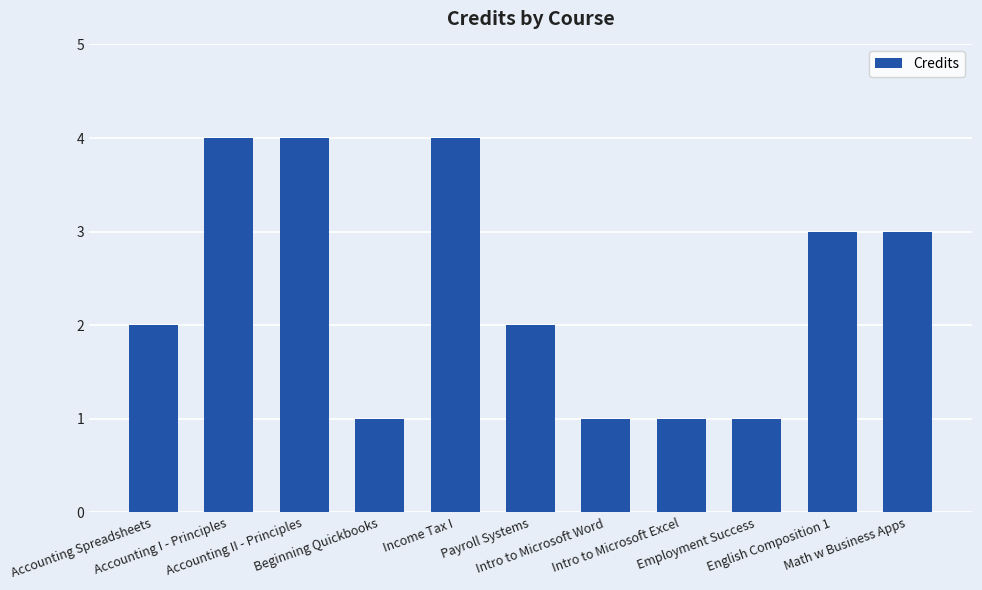

What is the smallest value displayed?

1